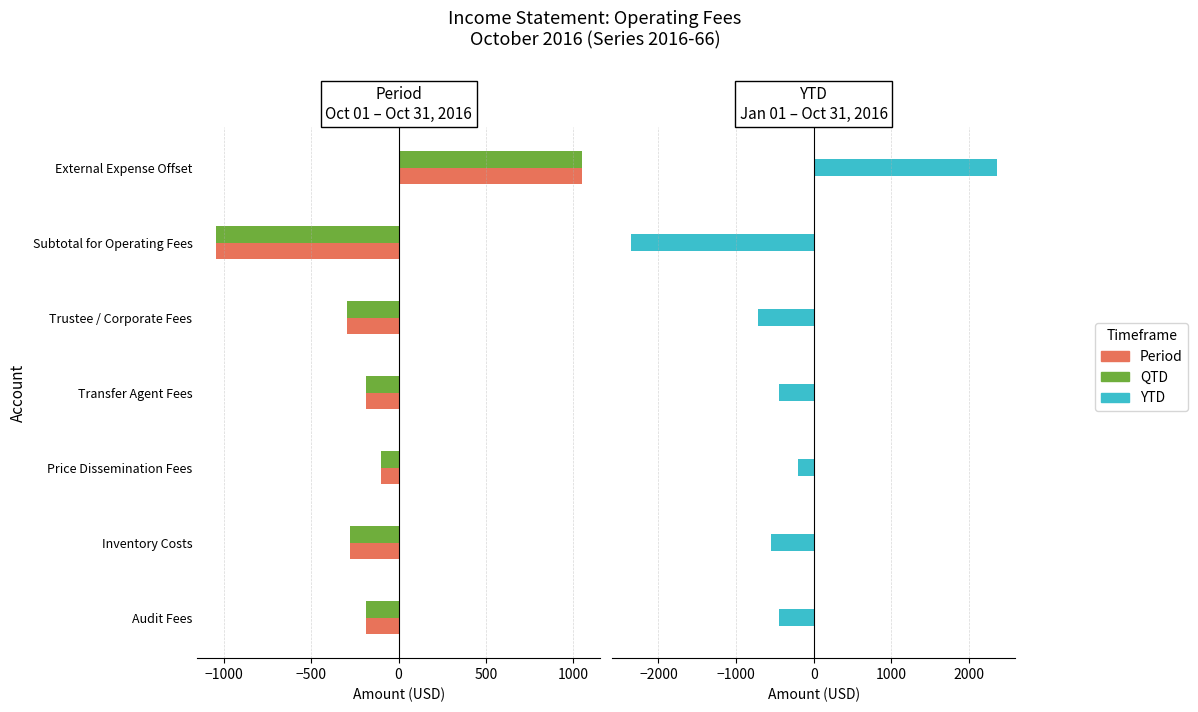

Between Trustee / Corporate Fees and Inventory Costs, which is larger?

Inventory Costs